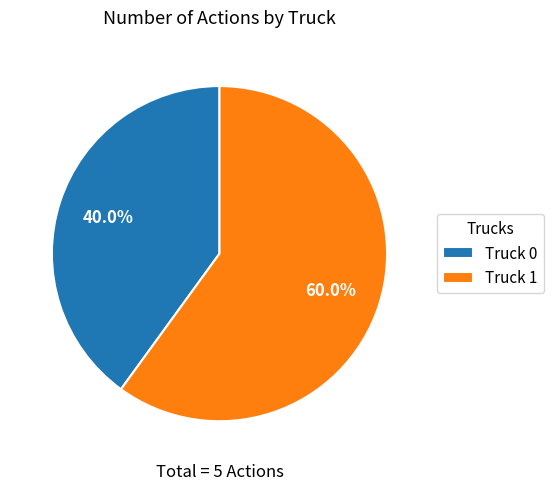

To the nearest percent, what portion does Truck 1 represent?

60%